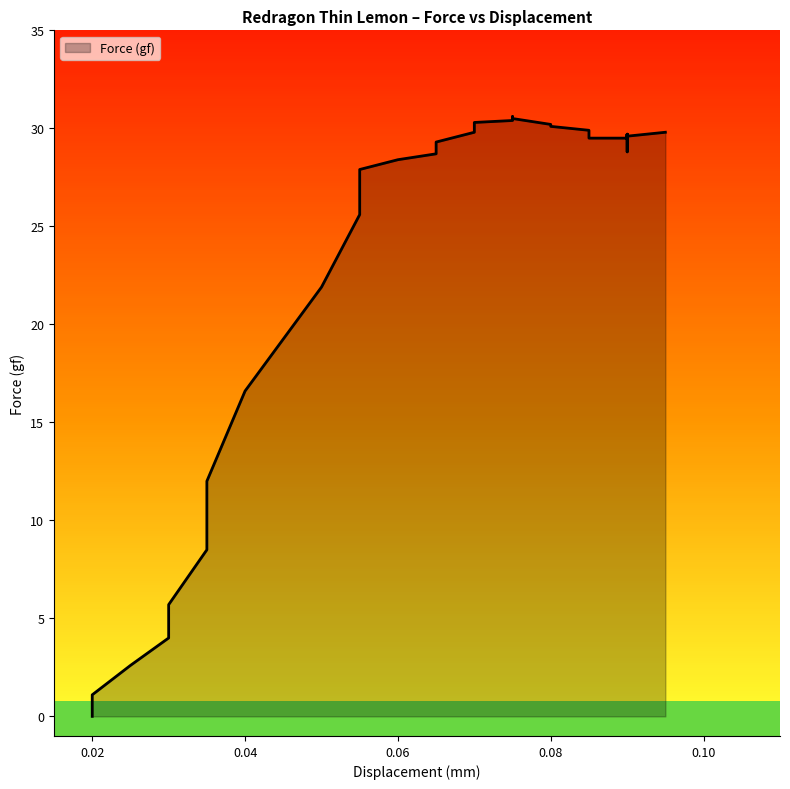

What is the greatest value displayed?

30.6